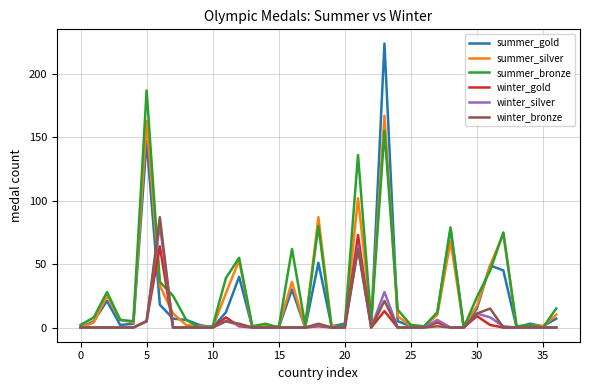

Which series has the largest range (max minus min)?

summer_gold